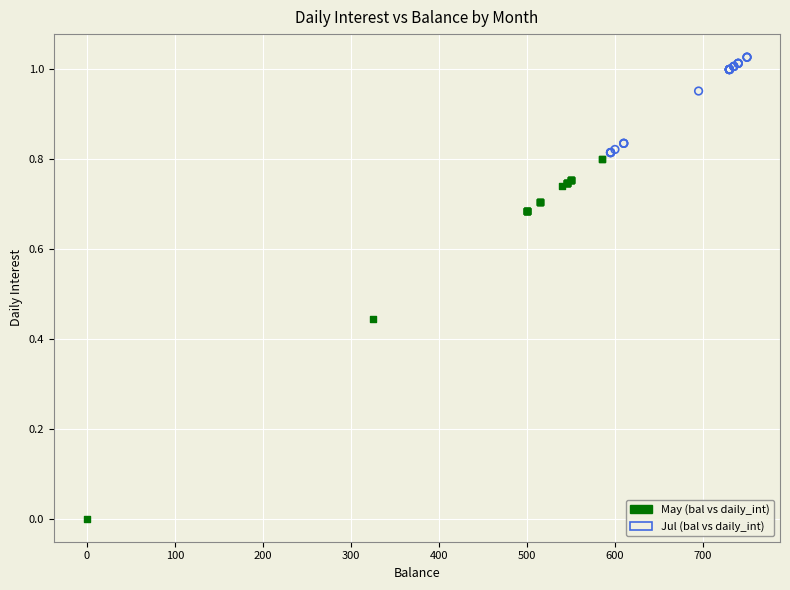

Which series reaches the maximum Y coordinate?

Jul (bal vs daily_int)